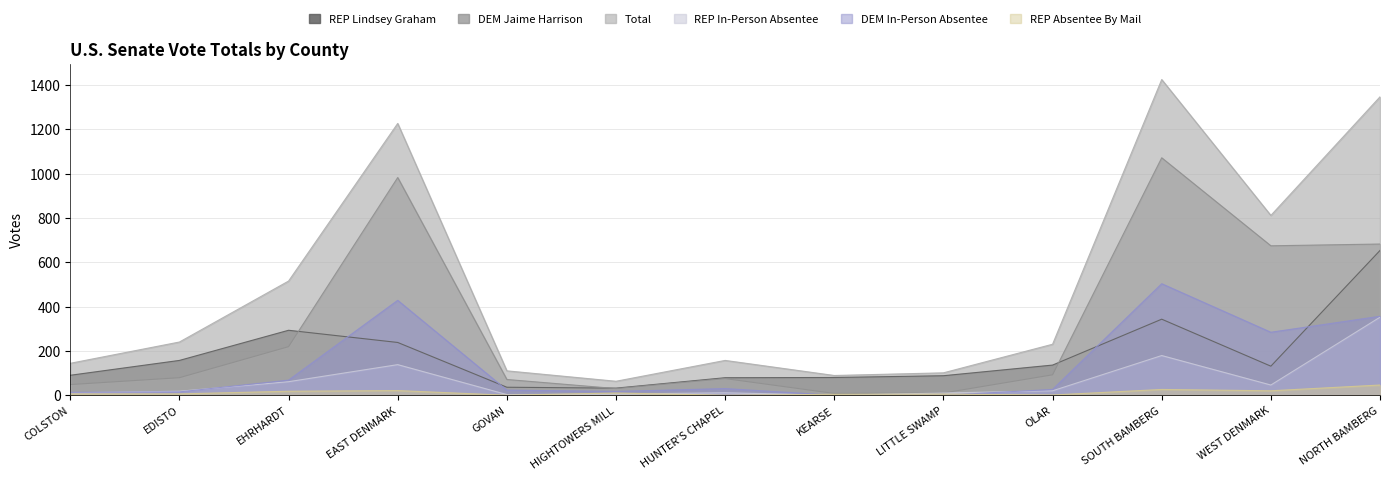

True or false: DEM In-Person Absentee and DEM Jaime Harrison intersect in this chart.

False